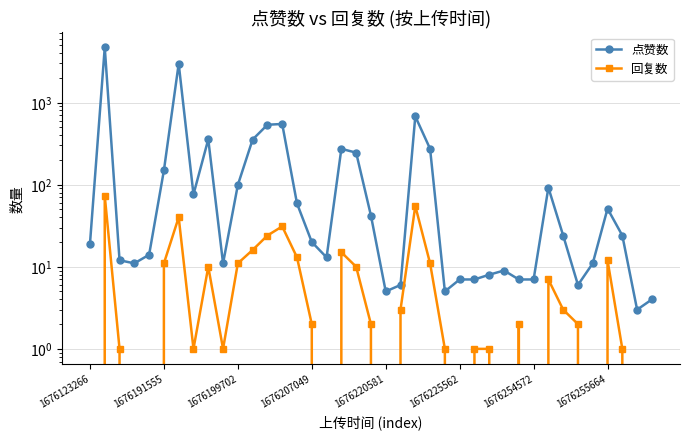

True or false: 点赞数 and 回复数 intersect in this chart.

False